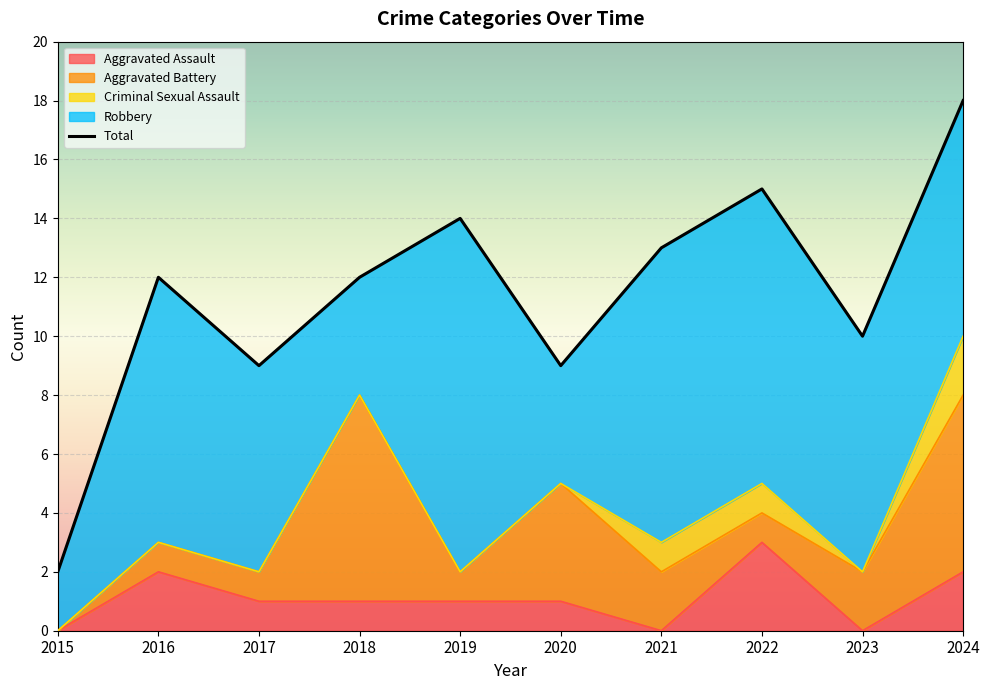

List the series in order of their peak value, highest first.

Total, Robbery, Aggravated Battery, Aggravated Assault, Criminal Sexual Assault